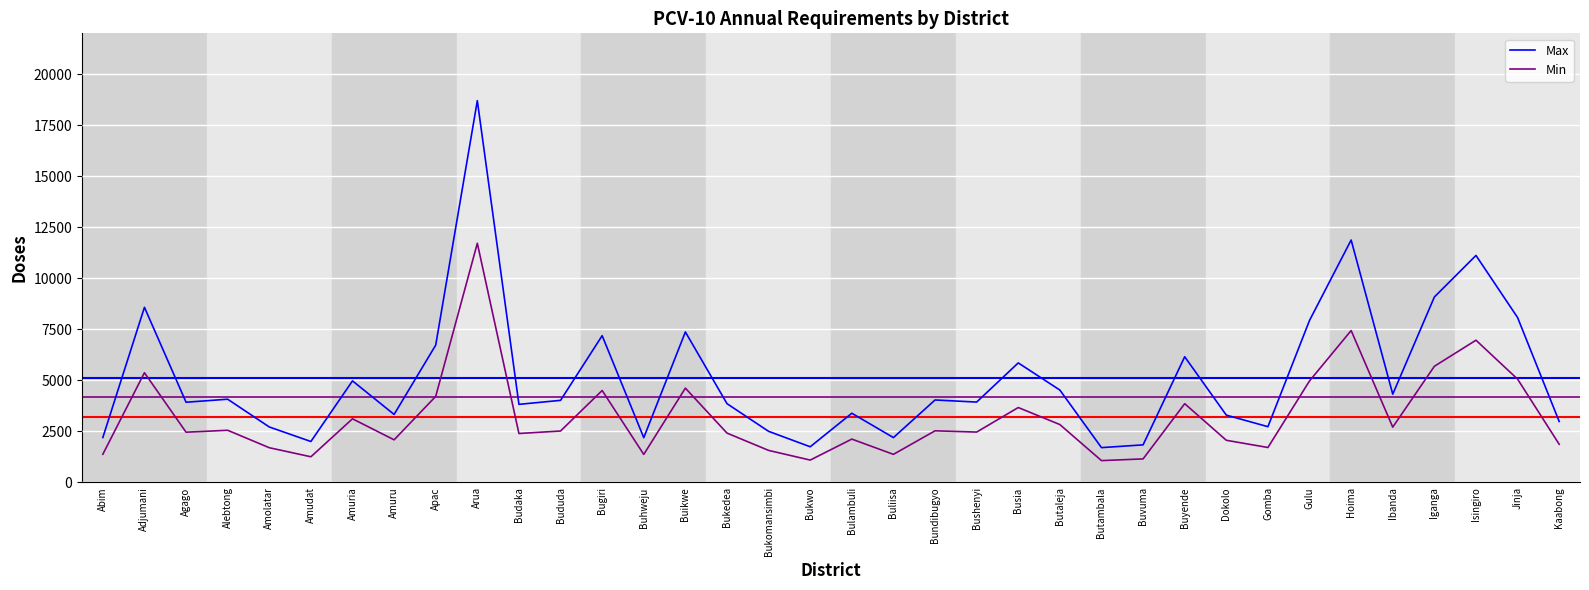

At how many categories does at least one series exceed 10000?

3